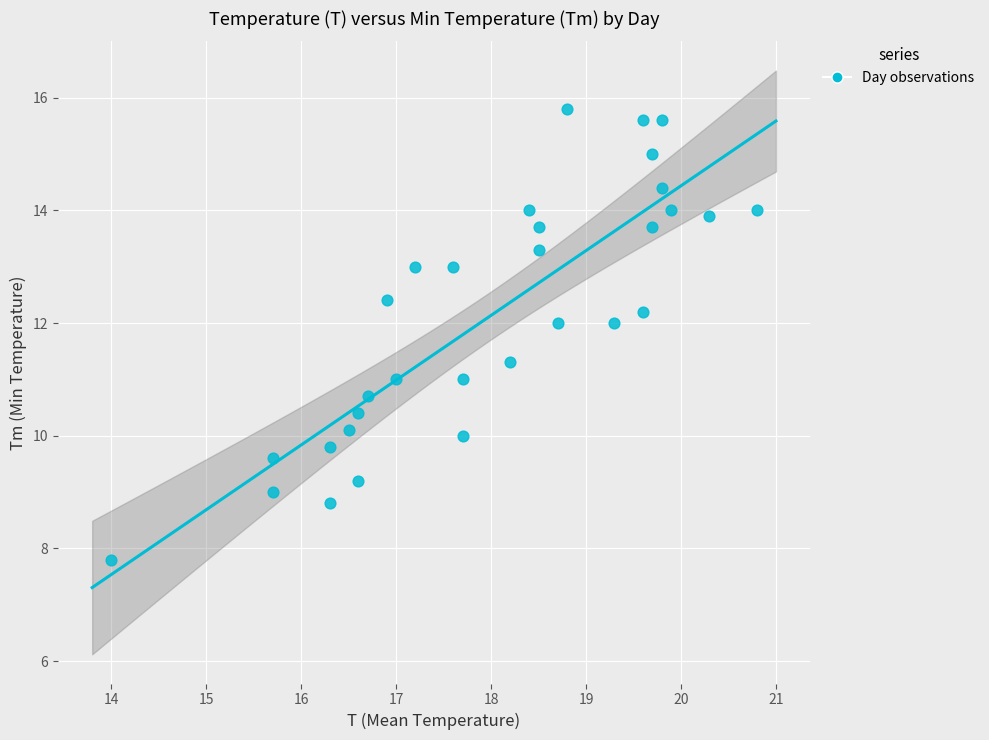

What is the range of X values (max minus min)?

6.8